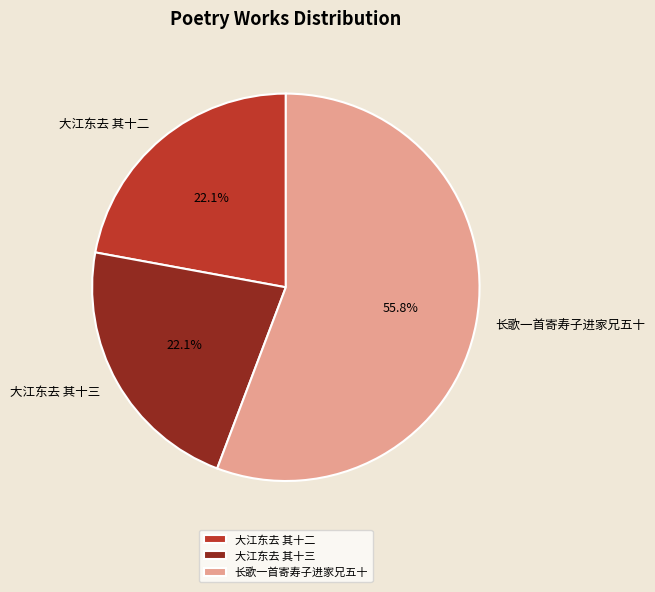

To the nearest percent, what percentage of the pie is 长歌一首寄寿子进家兄五十?

56%